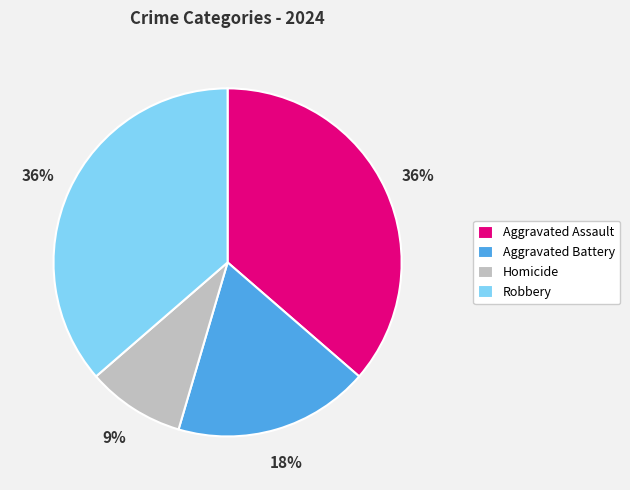

True or false: Robbery accounts for 36% of the total.

True